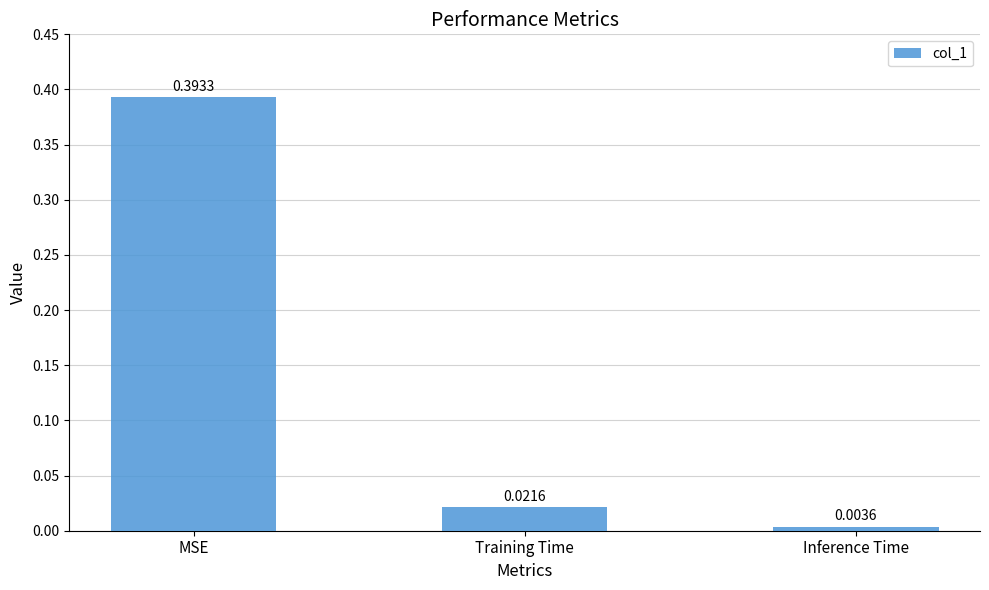

How many categories are shown in the chart?

3